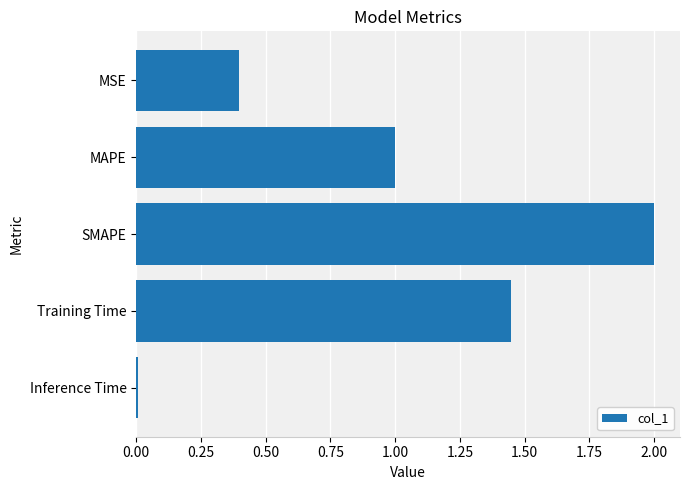

What is the change in value from MSE to MAPE?

+0.6